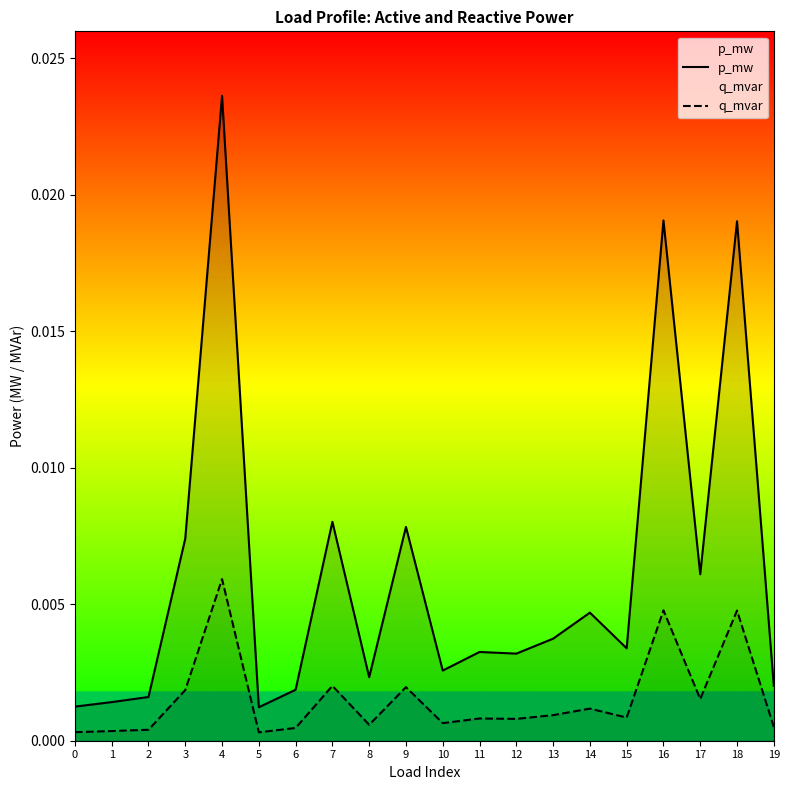

At how many categories does at least one series exceed 0?

20